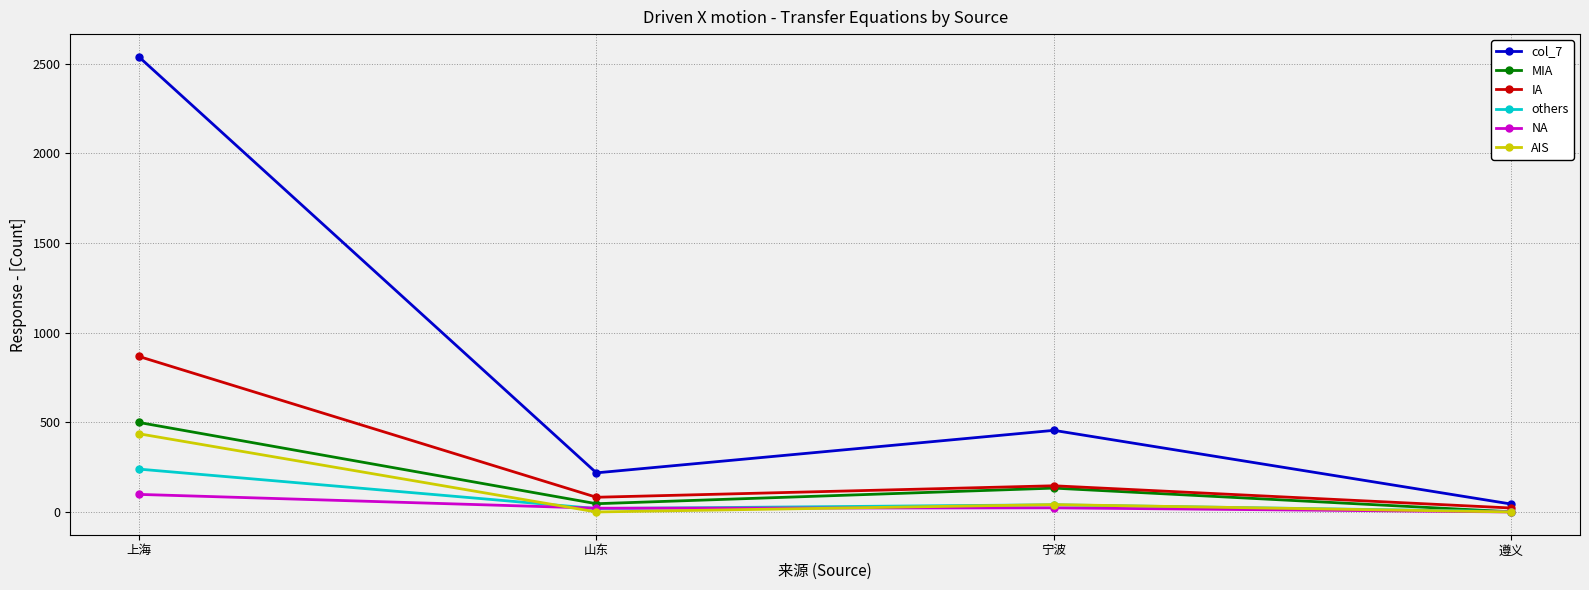

What position from the left is 上海?

1